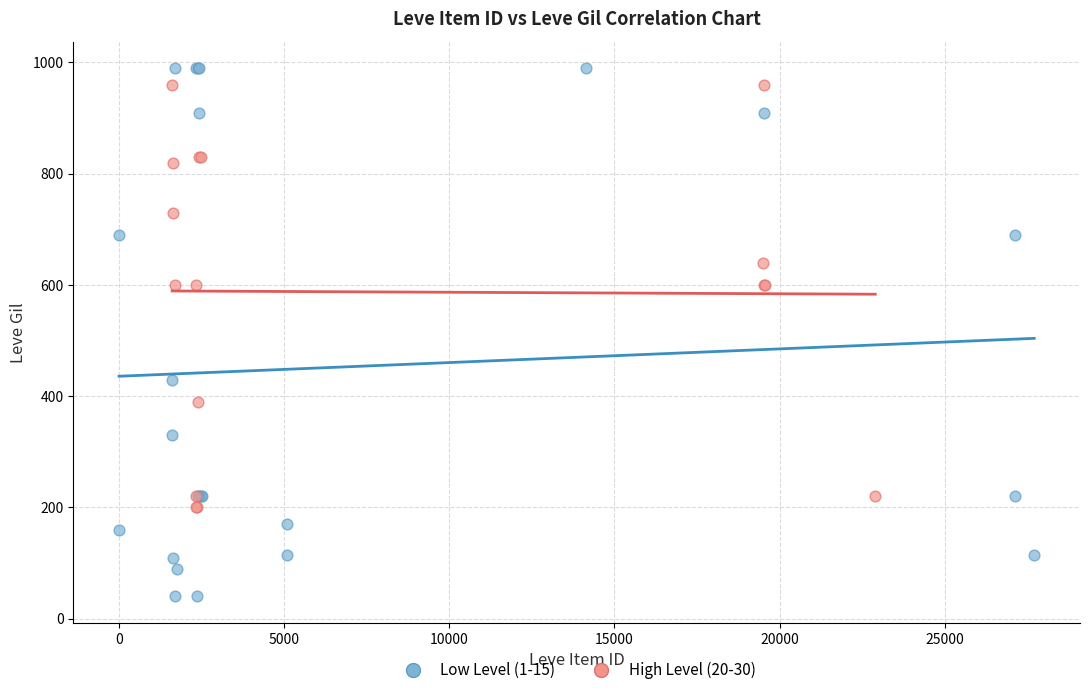

Which series contains the lowest Y value?

Low Level (1-15)